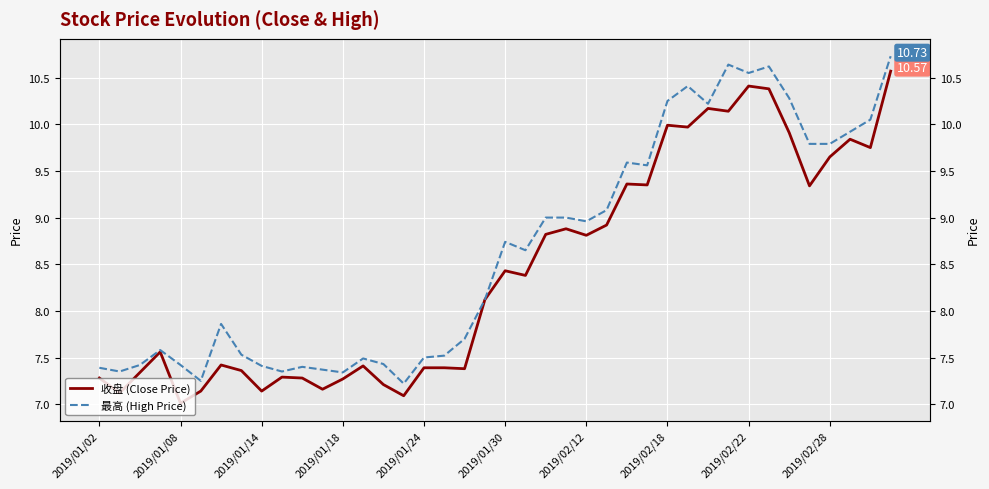

Is the value of 收盘 (Close Price) at 15 greater than the value of 最高 (High Price) at 18?

No